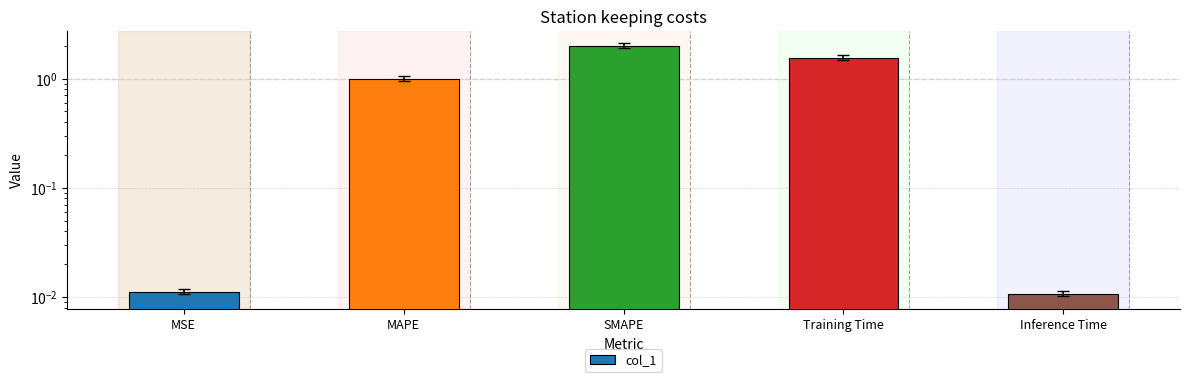

Reading right to left, what are all the values shown in this chart?

Inference Time=0.0	Training Time=1.5	SMAPE=2.0	MAPE=1.0	MSE=0.0